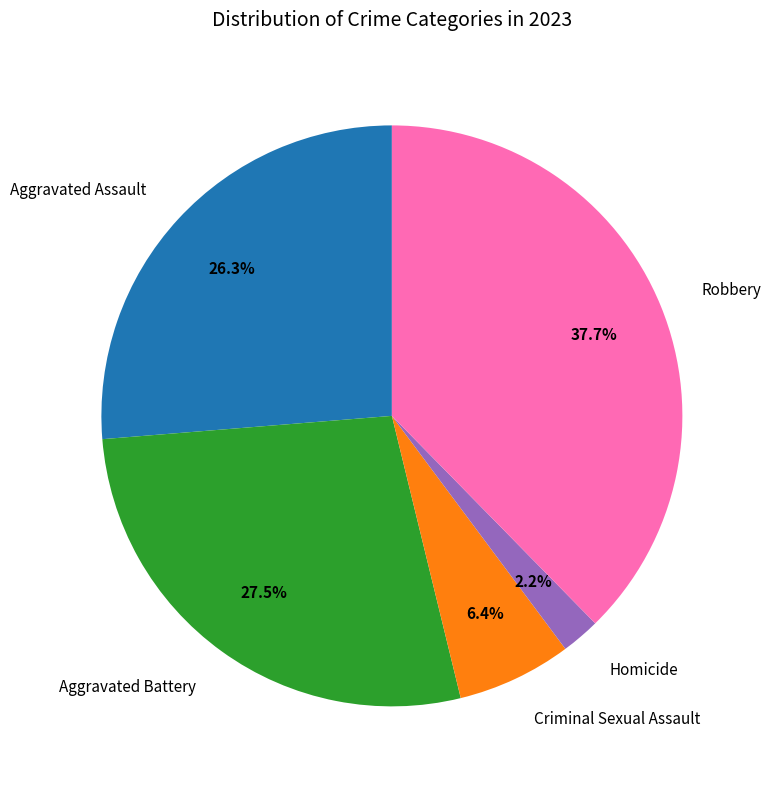

What percentage is NOT represented by Robbery?

62.3%